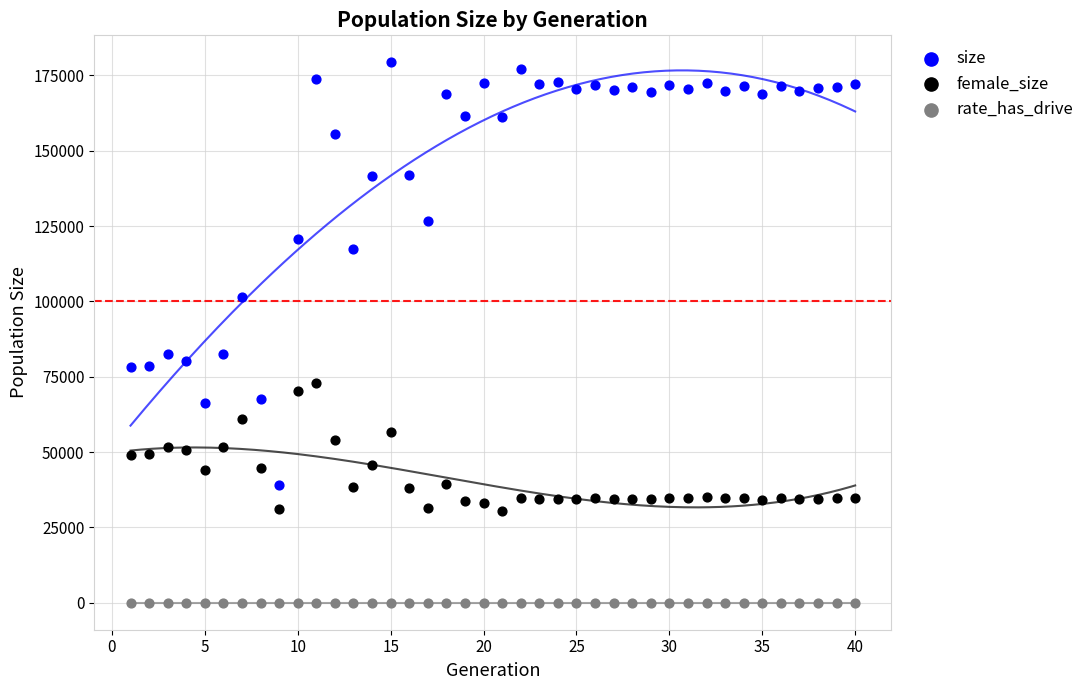

Which series reaches the maximum Y coordinate?

size